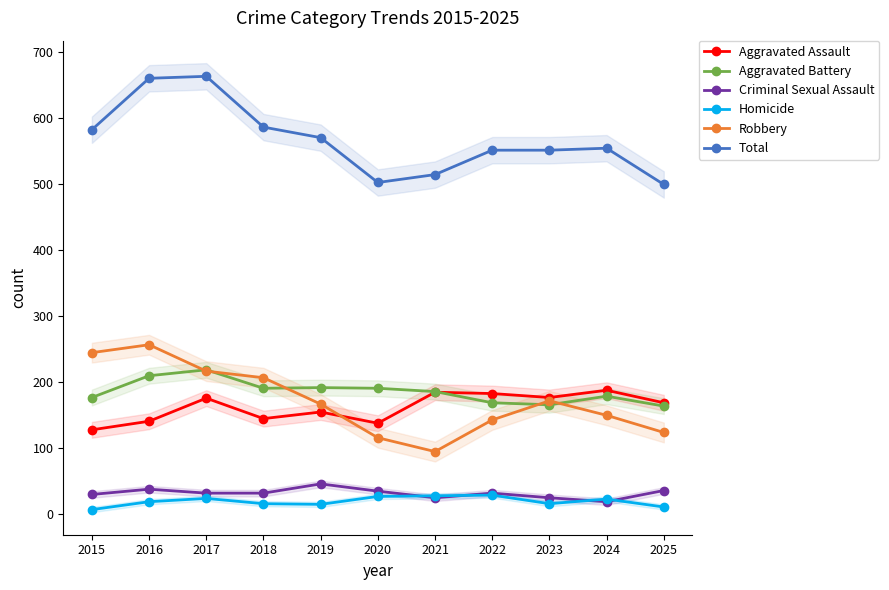

List the series in order of their peak value, lowest first.

Homicide, Criminal Sexual Assault, Aggravated Assault, Aggravated Battery, Robbery, Total